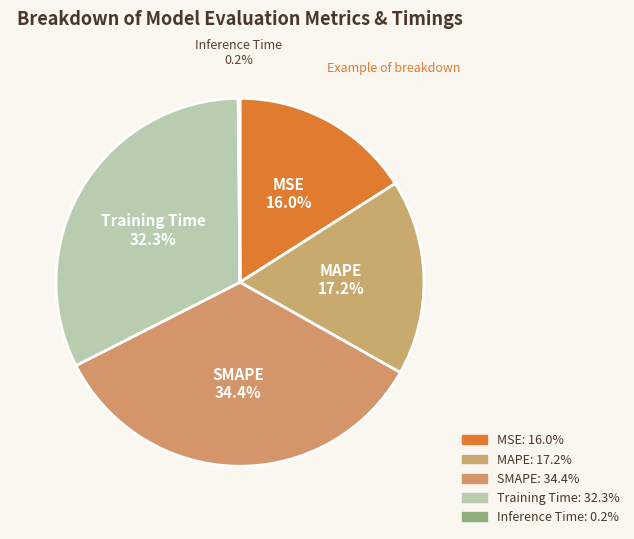

What is the largest slice in the pie chart?

SMAPE